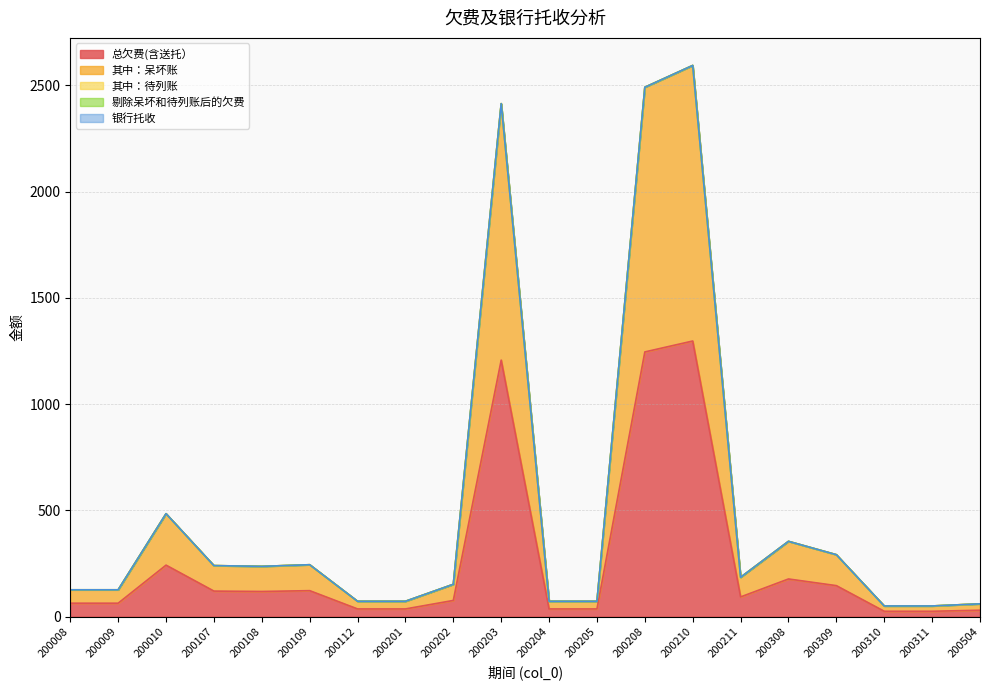

True or false: 银行托收 and 剔除呆坏和待列账后的欠费 intersect in this chart.

False